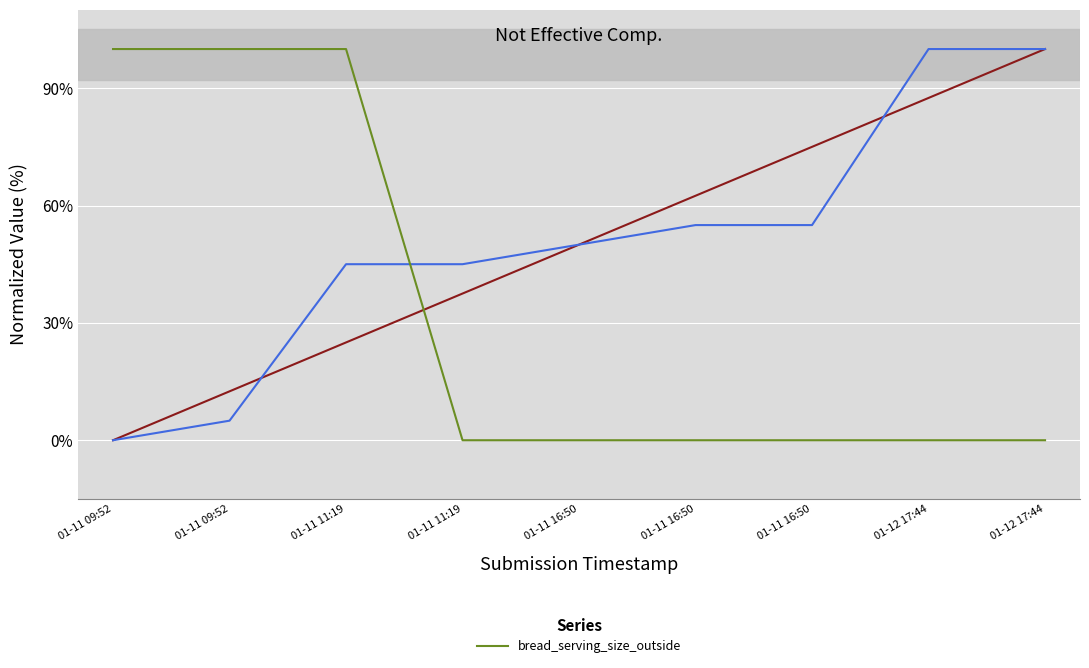

List the labels in order of value, largest first.

01-11 09:52, 01-11 09:52, 01-11 11:19, 01-11 11:19, 01-11 16:50, 01-11 16:50, 01-11 16:50, 01-12 17:44, 01-12 17:44